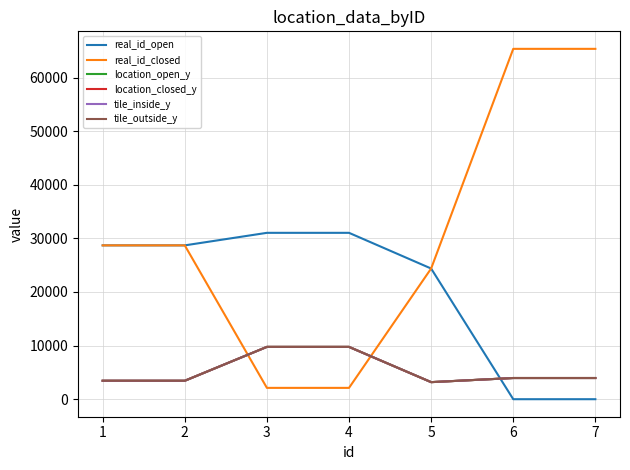

What is the total value across all series at 1?

71144